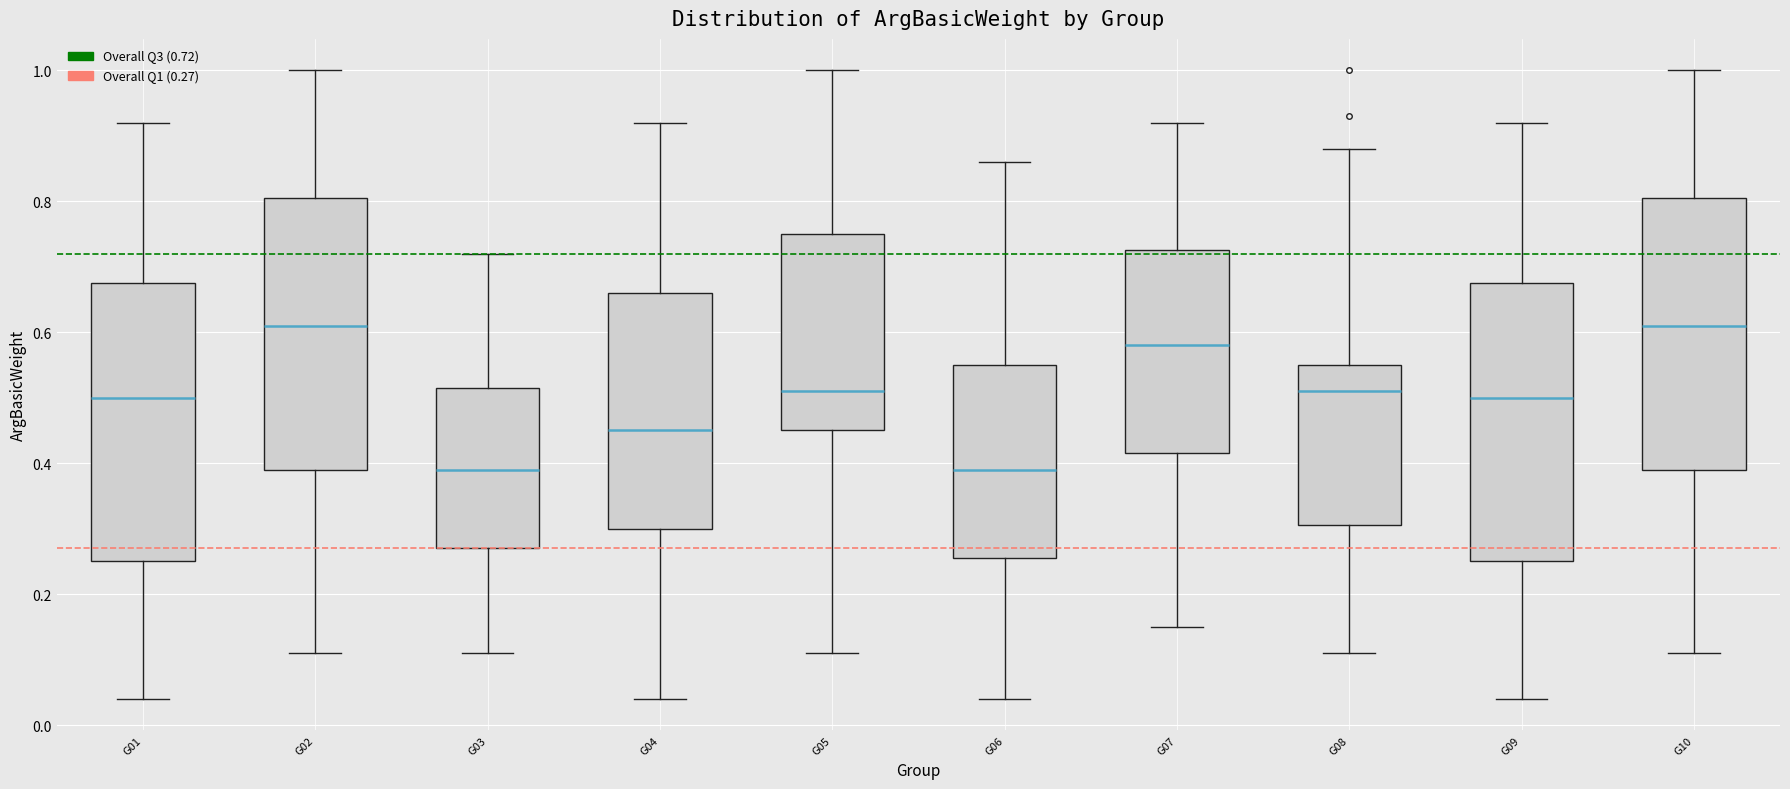

Where is the upper edge of the box for G01 on the y-axis? The values are not printed on the chart, so give them approximately, as read against the axis.

0.68